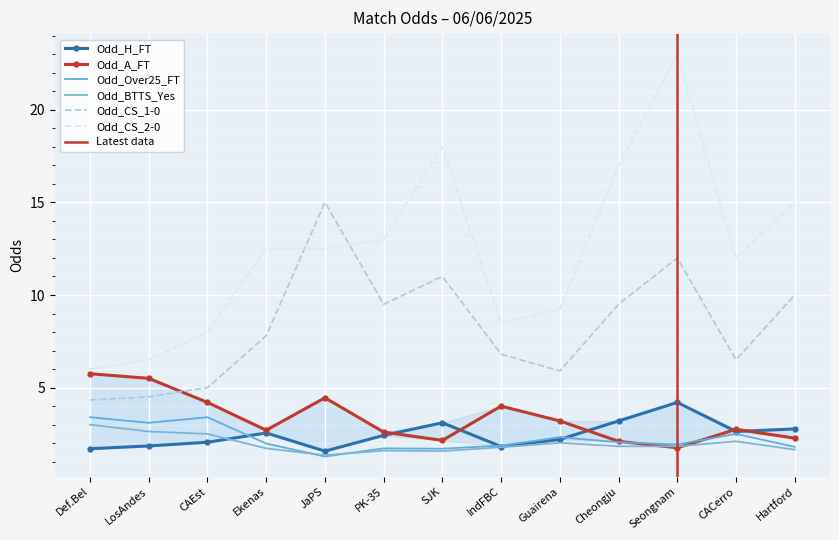

True or false: Odd_CS_1-0 and Odd_Over25_FT intersect in this chart.

False